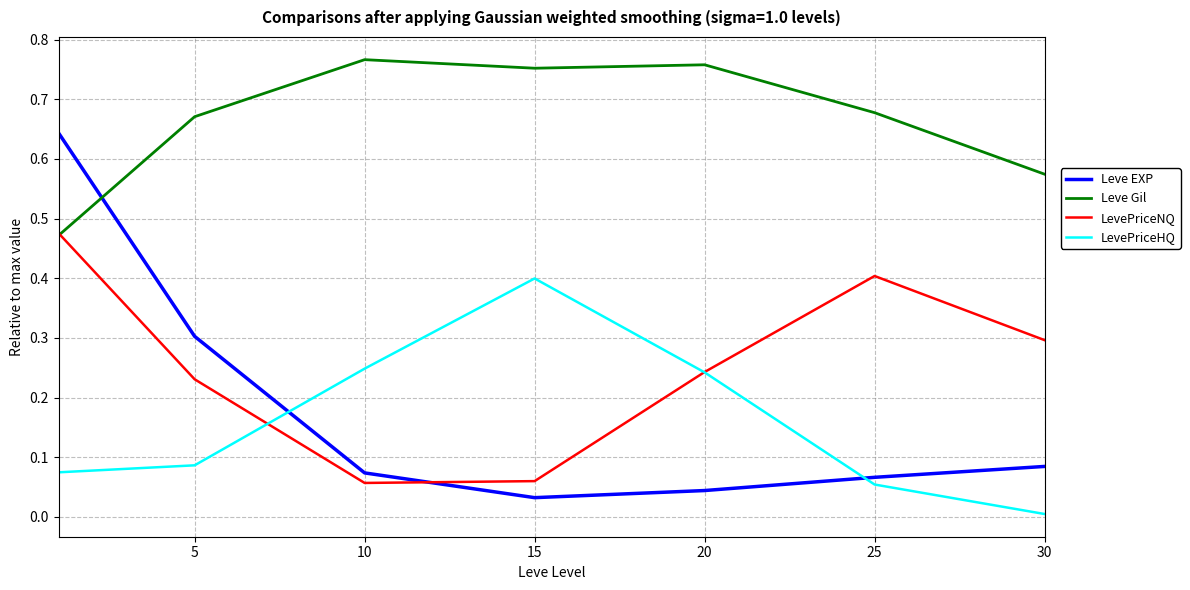

How many lines are shown in the chart?

4